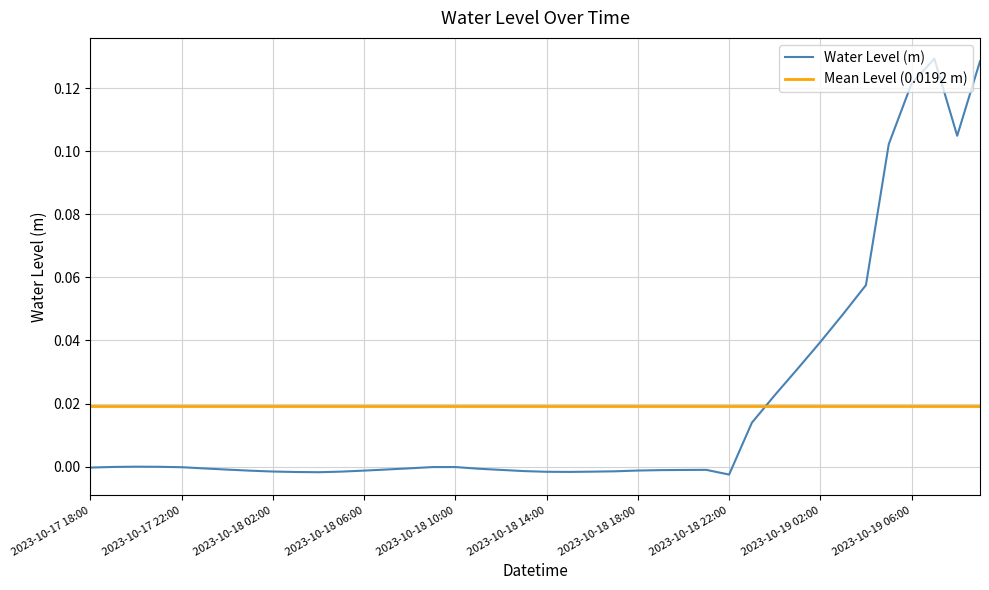

Between 2023-10-19 06:00 and 2023-10-18 06:00, which is larger?

2023-10-19 06:00